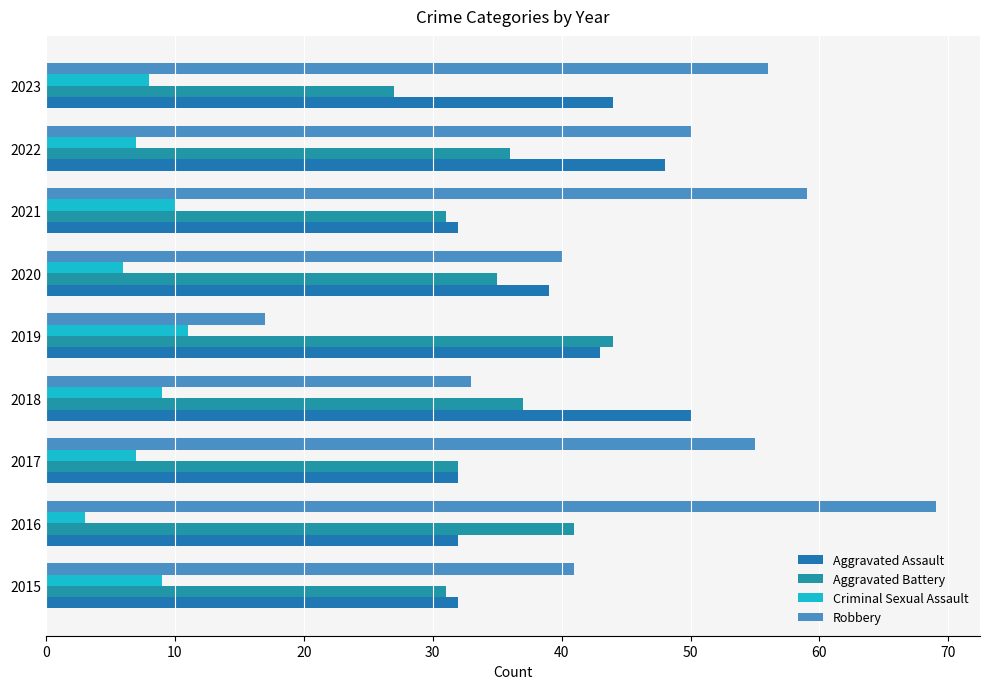

Count the number of data series in this chart.

4